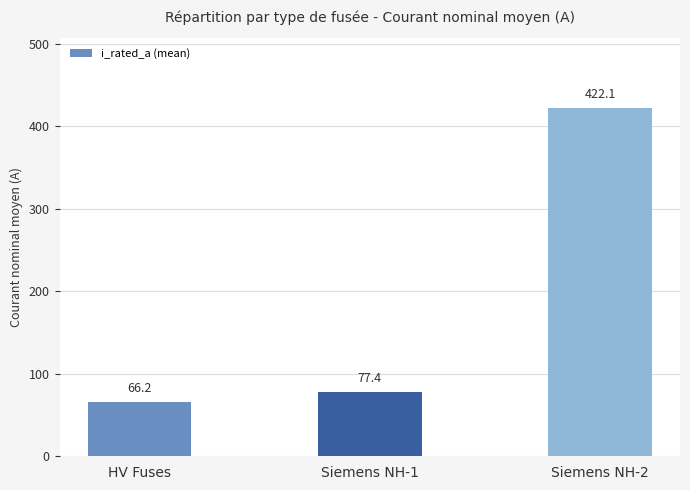

Reading left to right, extract all data points from this chart.

HV Fuses=66.2	Siemens NH-1=77.4	Siemens NH-2=422.1